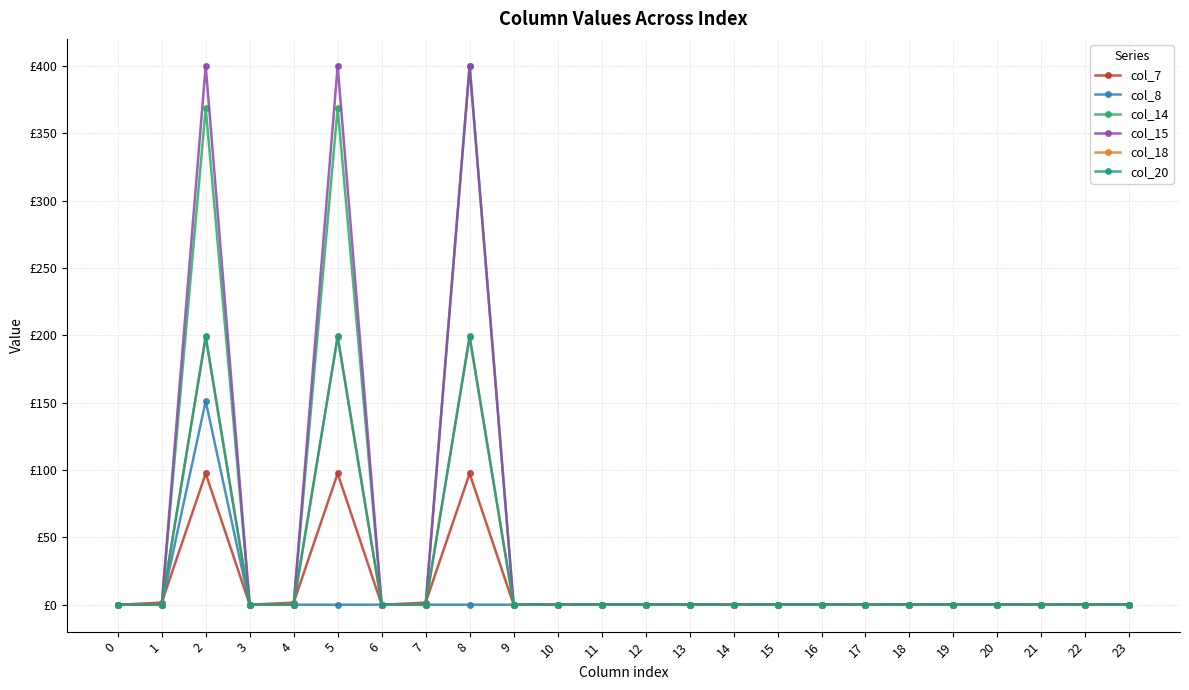

What are all the series names shown in the legend?

col_7, col_8, col_14, col_15, col_18, col_20